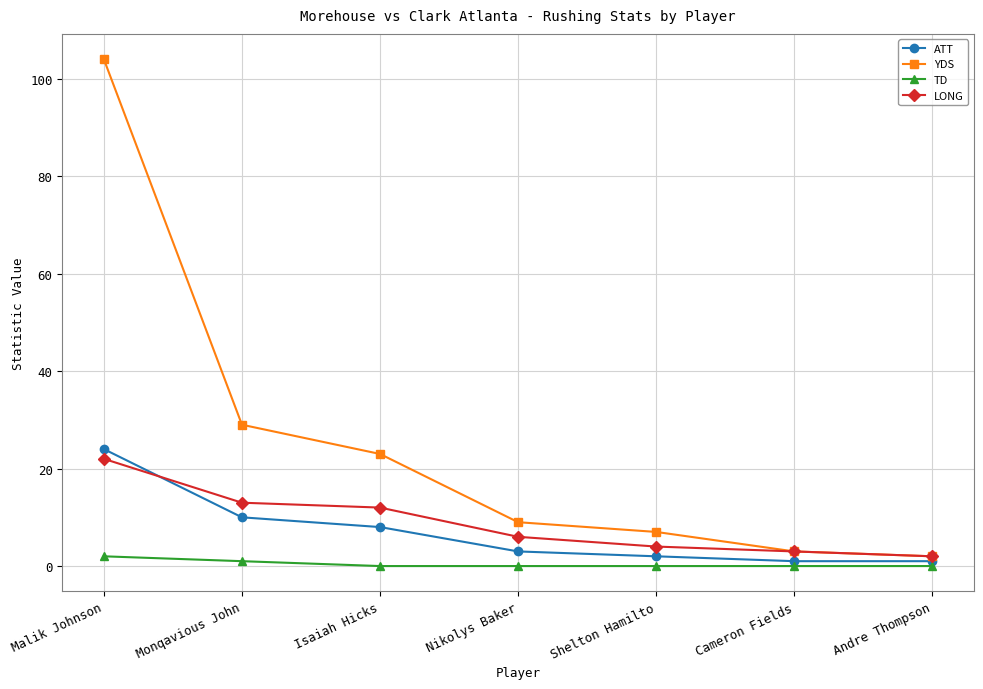

Which series has the largest range (max minus min)?

YDS